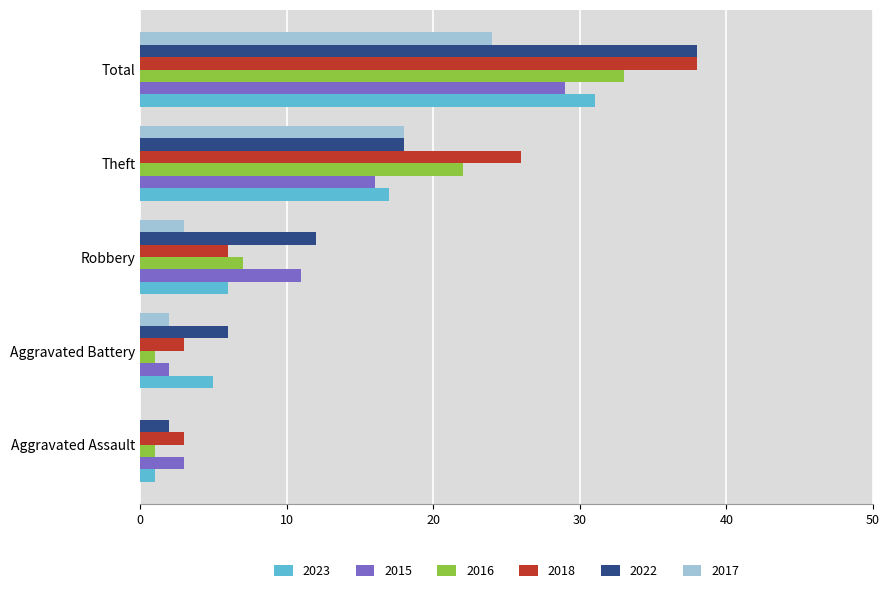

At which label is 2017 closest to 12?

Theft